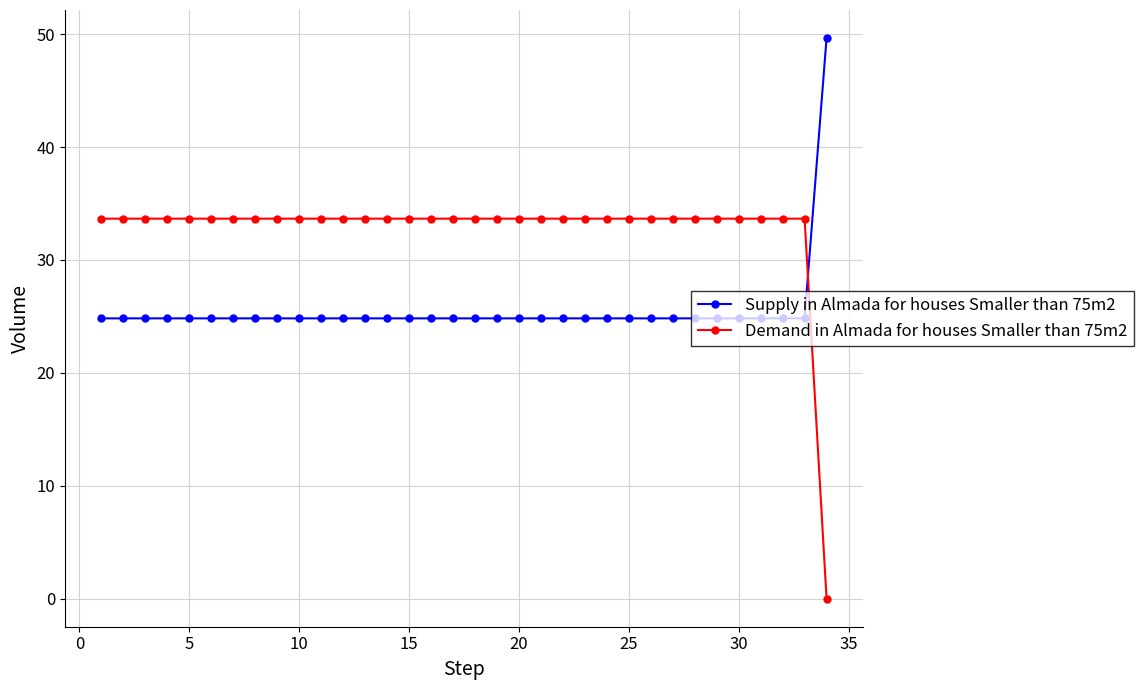

What is the highest value of the Demand in Almada for houses Smaller than 75m2 series?

33.7